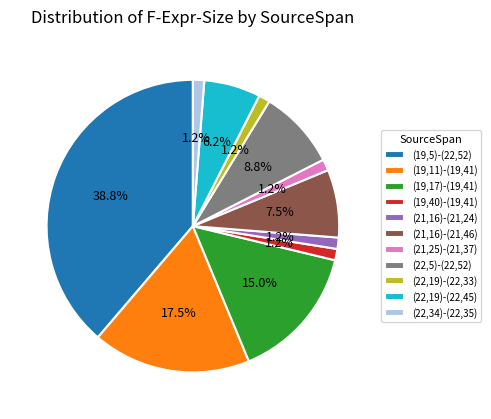

The (22,19)-(22,45) slice represents 13% of the pie. True or false?

False